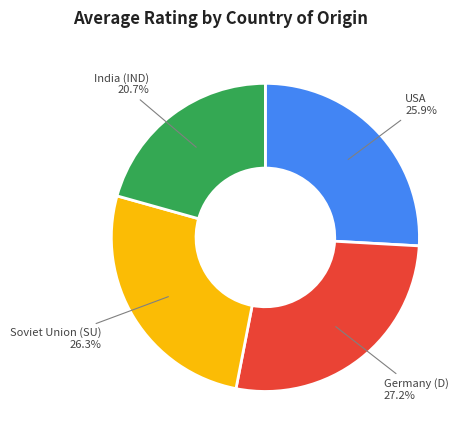

What is the smallest slice in the pie chart?

India (IND)